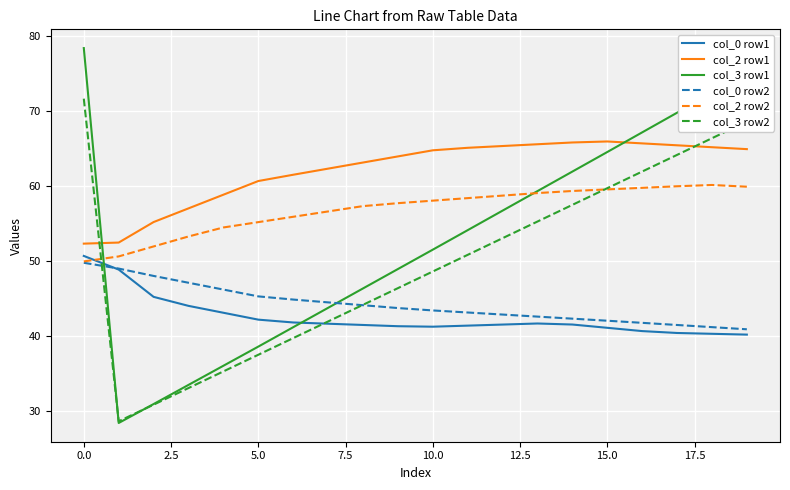

What is the maximum value for col_3 row1?

78.4